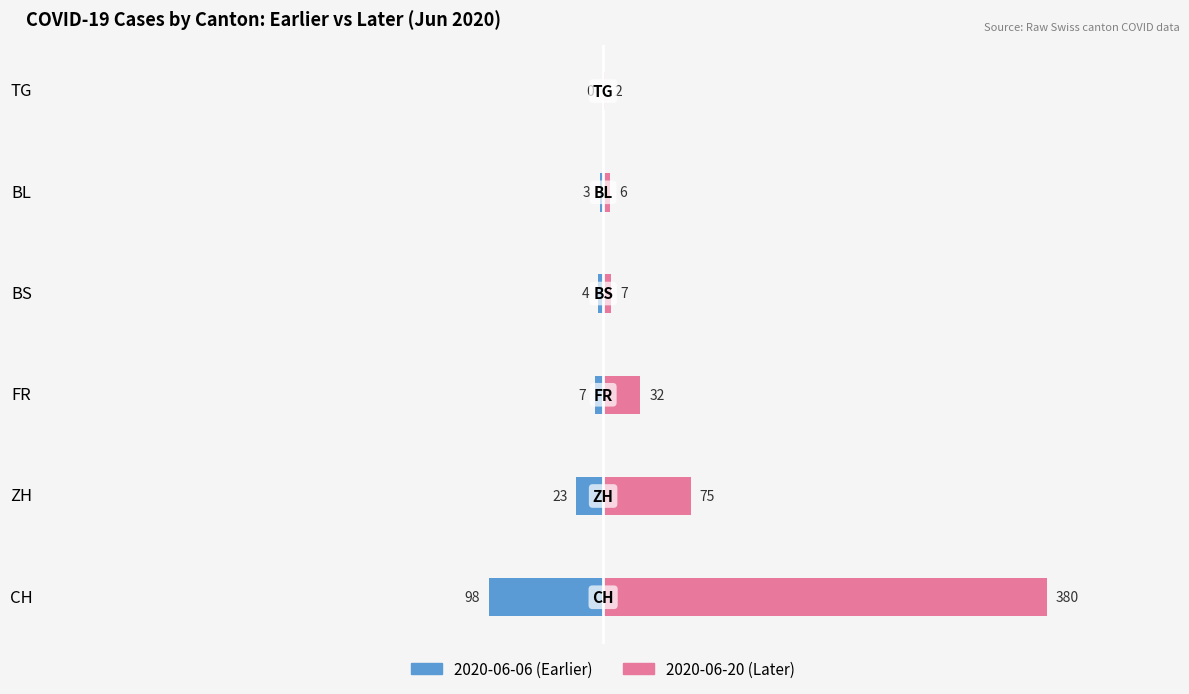

At how many categories does at least one series exceed 219?

1